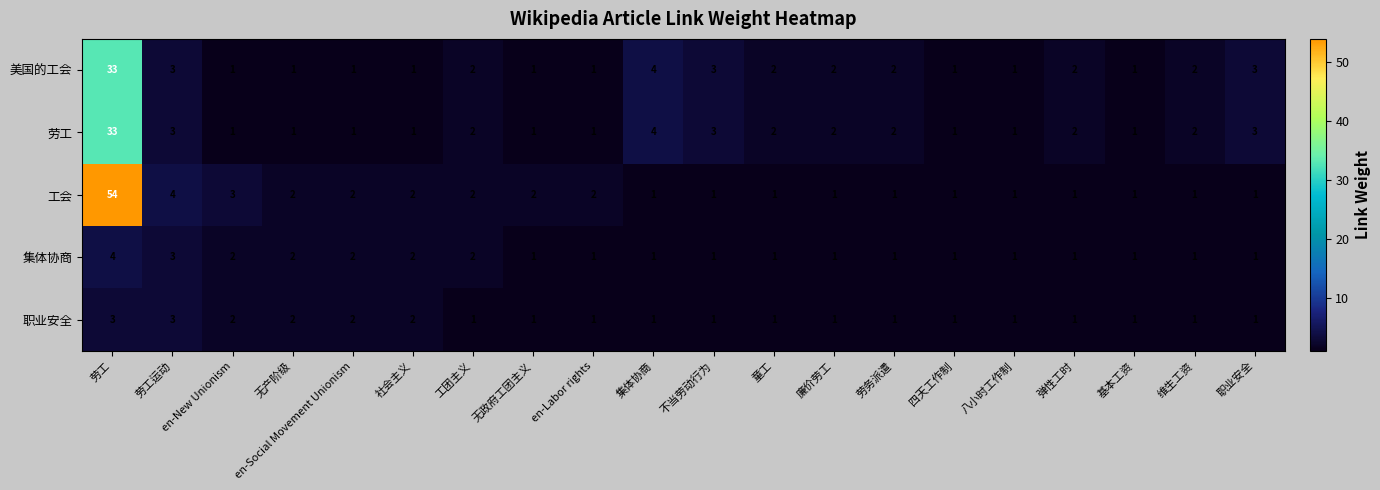

At which category is the sum across all series the highest?

劳工